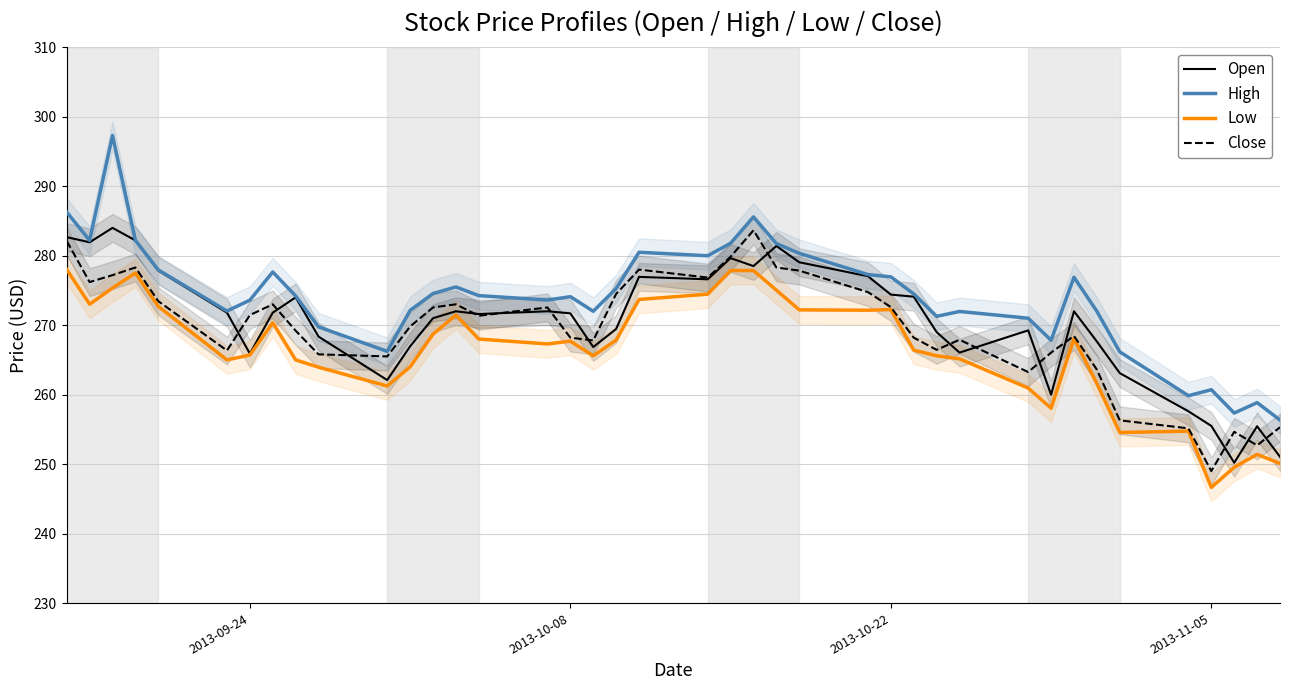

The High series shows 260.7 at 2013-11-05. True or false?

True